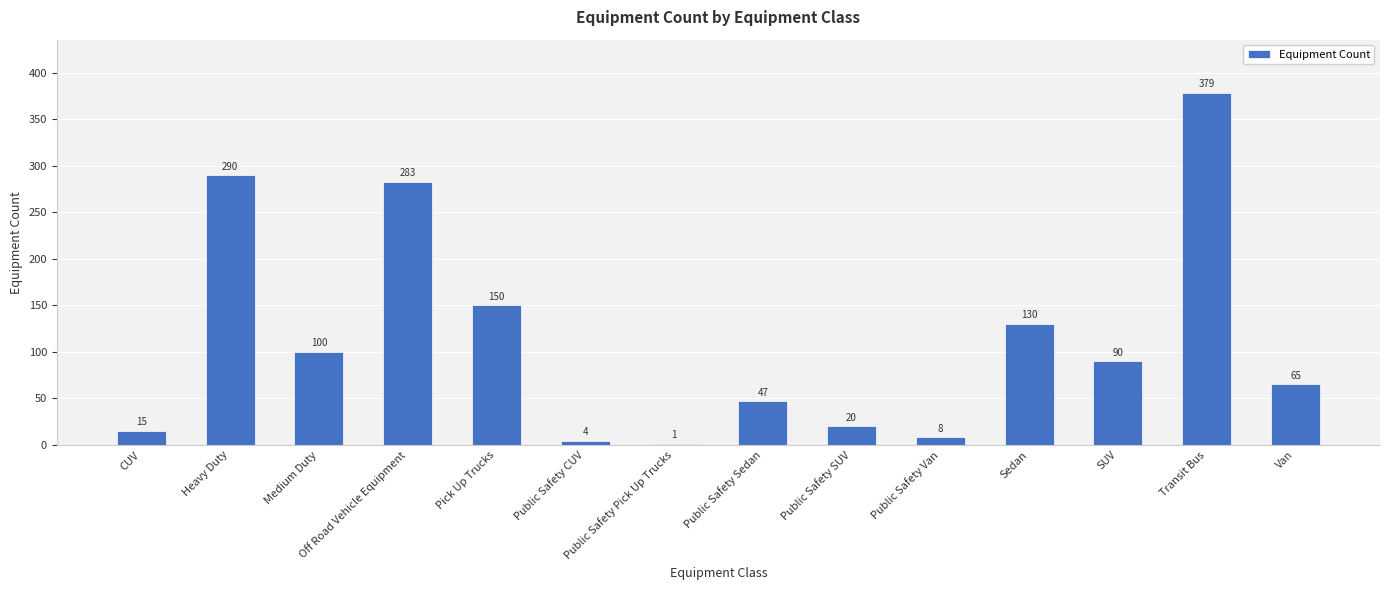

What is the greatest value displayed?

379